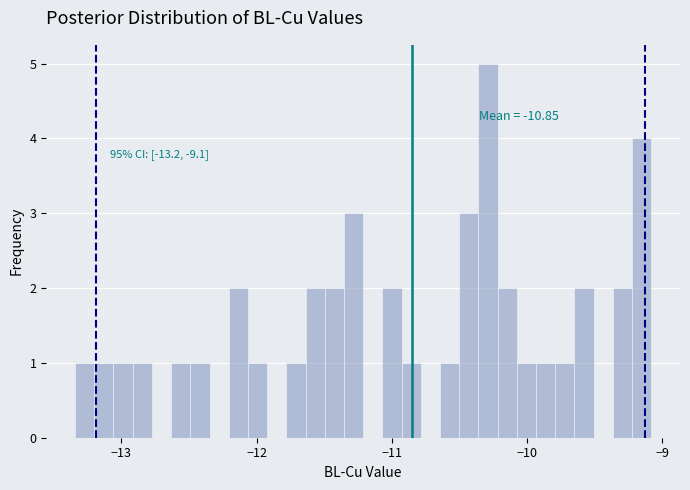

Read against the x-axis, roughly where is the centre of the tallest bar?

-10.3